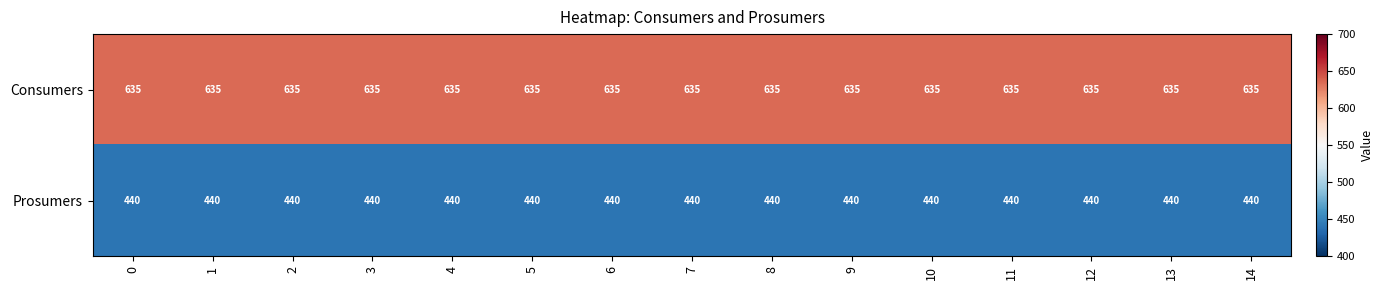

Read the Consumers value at 14.

635